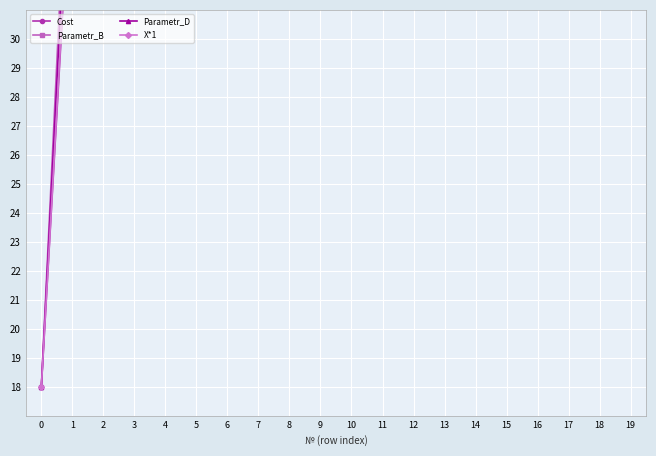

Does the chart display data point markers on the line(s)?

Yes